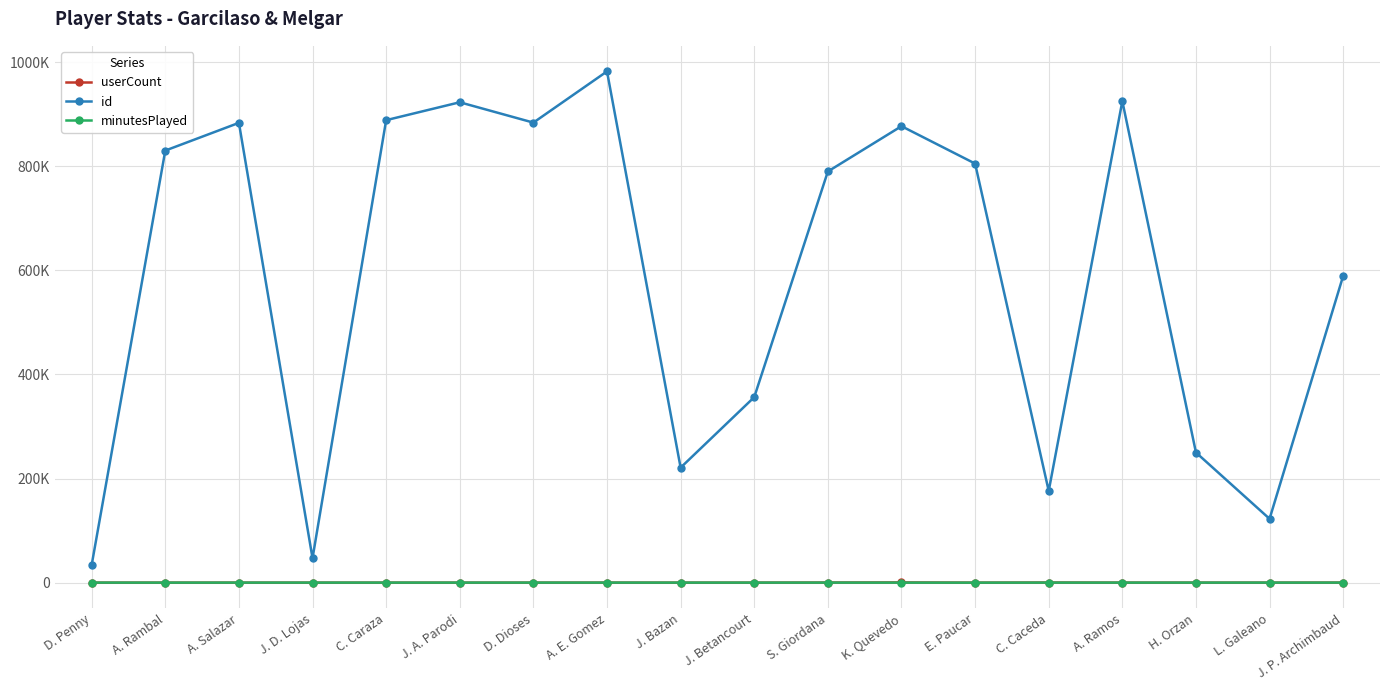

What are all the series names shown in the legend?

userCount, id, minutesPlayed